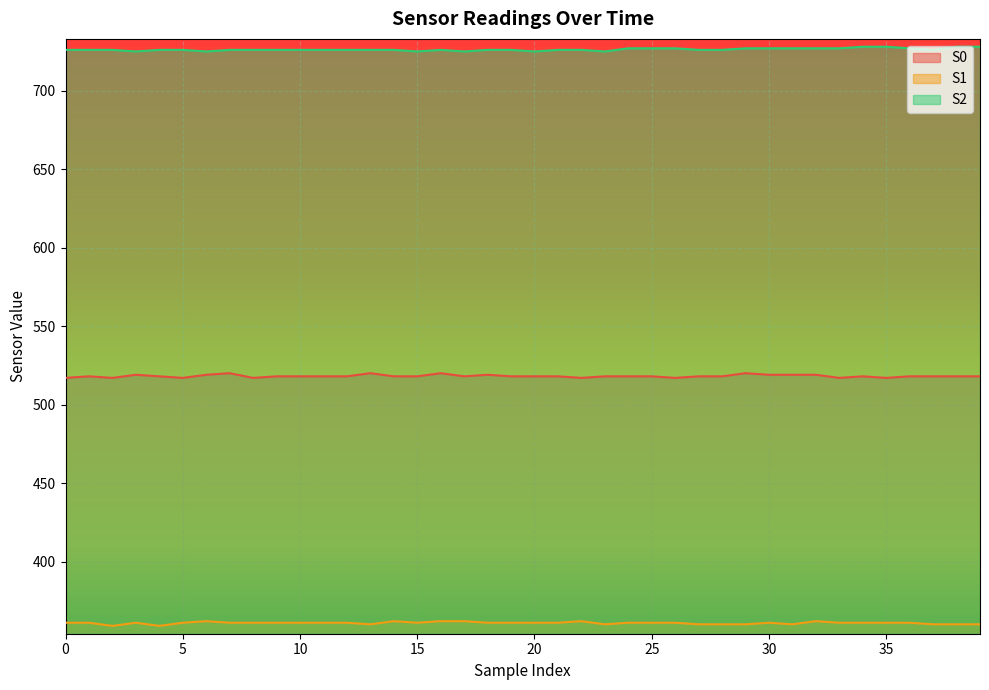

What is the maximum value for S1?

362